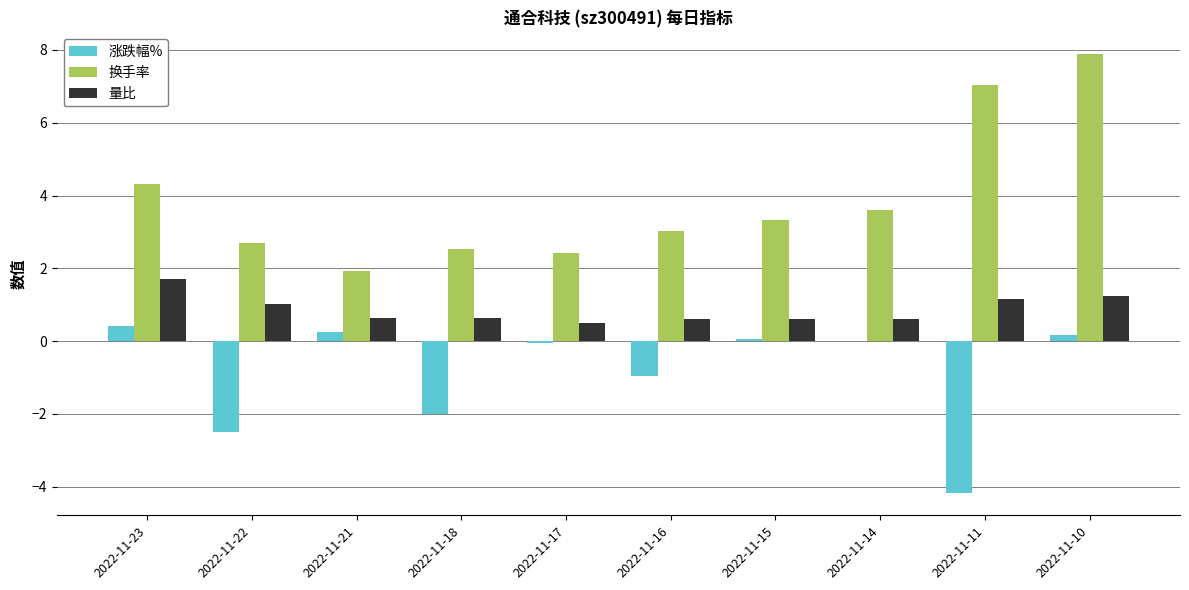

Is the value of 涨跌幅% at 2022-11-21 greater than the value of 换手率 at 2022-11-14?

No